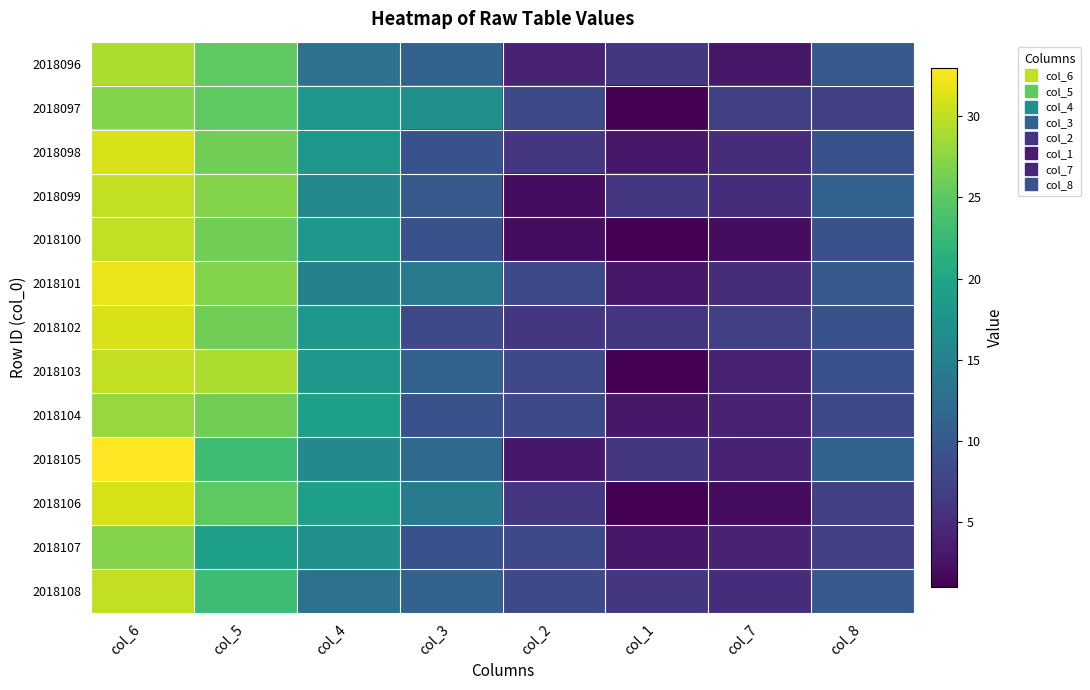

Reading left to right, list all the values displayed in this chart.

2018096: col_6=29	col_5=25	col_4=13	col_3=11	col_2=4	col_1=6	col_7=3	col_8=10
2018097: col_6=27	col_5=25	col_4=18	col_3=17	col_2=8	col_1=1	col_7=7	col_8=7
2018098: col_6=31	col_5=26	col_4=18	col_3=9	col_2=6	col_1=3	col_7=5	col_8=9
2018099: col_6=30	col_5=27	col_4=16	col_3=10	col_2=2	col_1=6	col_7=5	col_8=11
2018100: col_6=30	col_5=26	col_4=18	col_3=9	col_2=2	col_1=1	col_7=2	col_8=9
2018101: col_6=32	col_5=27	col_4=15	col_3=14	col_2=8	col_1=3	col_7=5	col_8=10
2018102: col_6=31	col_5=26	col_4=18	col_3=8	col_2=6	col_1=6	col_7=7	col_8=9
2018103: col_6=30	col_5=29	col_4=18	col_3=11	col_2=8	col_1=1	col_7=4	col_8=9
2018104: col_6=28	col_5=26	col_4=19	col_3=9	col_2=8	col_1=3	col_7=4	col_8=8
2018105: col_6=33	col_5=23	col_4=16	col_3=12	col_2=3	col_1=6	col_7=4	col_8=11
2018106: col_6=31	col_5=25	col_4=19	col_3=14	col_2=6	col_1=1	col_7=2	col_8=7
2018107: col_6=27	col_5=19	col_4=17	col_3=9	col_2=8	col_1=3	col_7=4	col_8=7
2018108: col_6=30	col_5=23	col_4=13	col_3=11	col_2=8	col_1=6	col_7=5	col_8=10